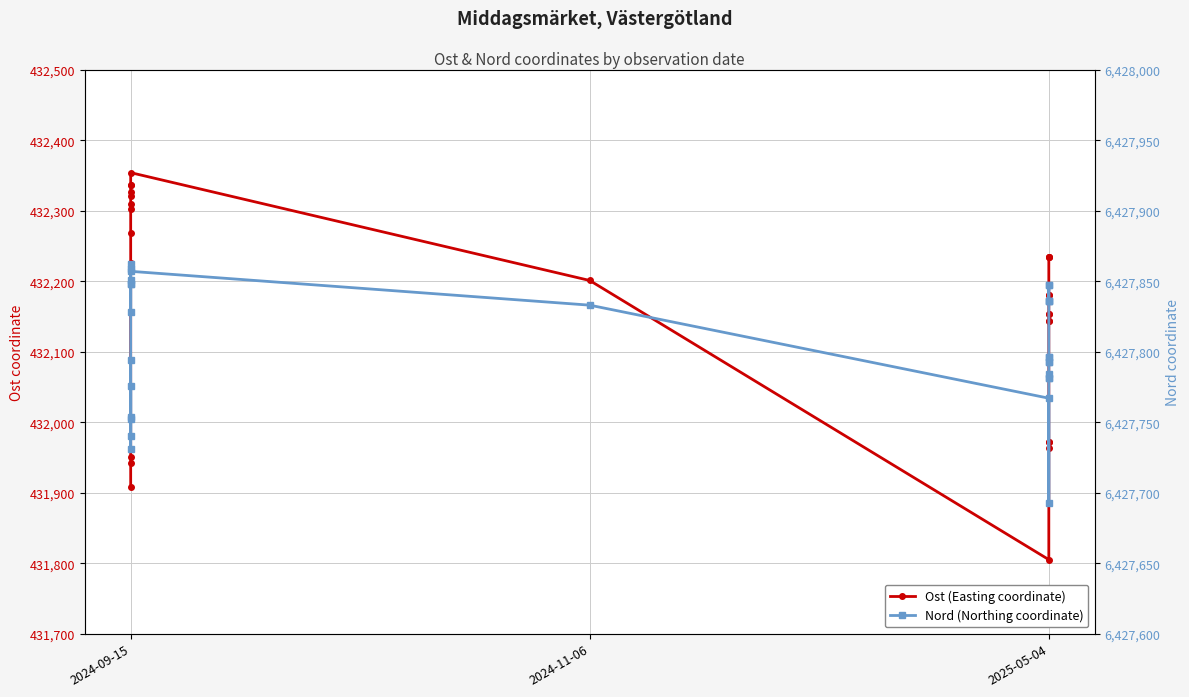

Where is the first local minimum for Ost (Easting coordinate)?

14